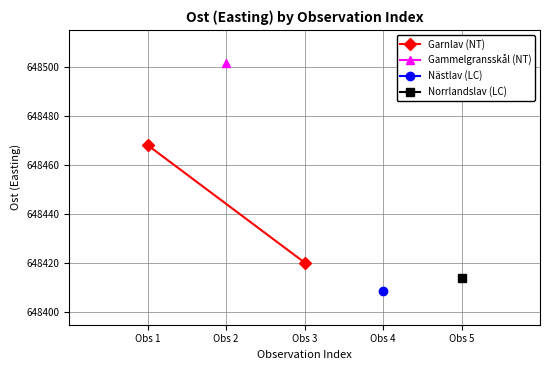

Reading right to left, what are all the values shown in this chart?

648420.3	648468.1